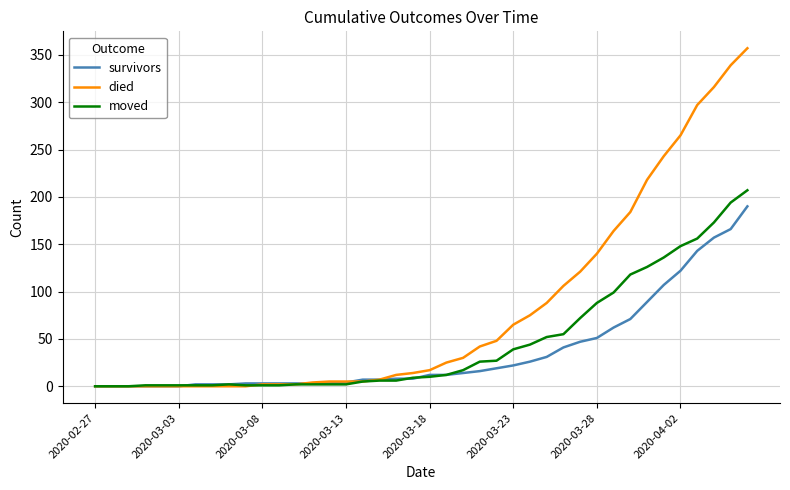

Which series has the largest total across all categories?

died